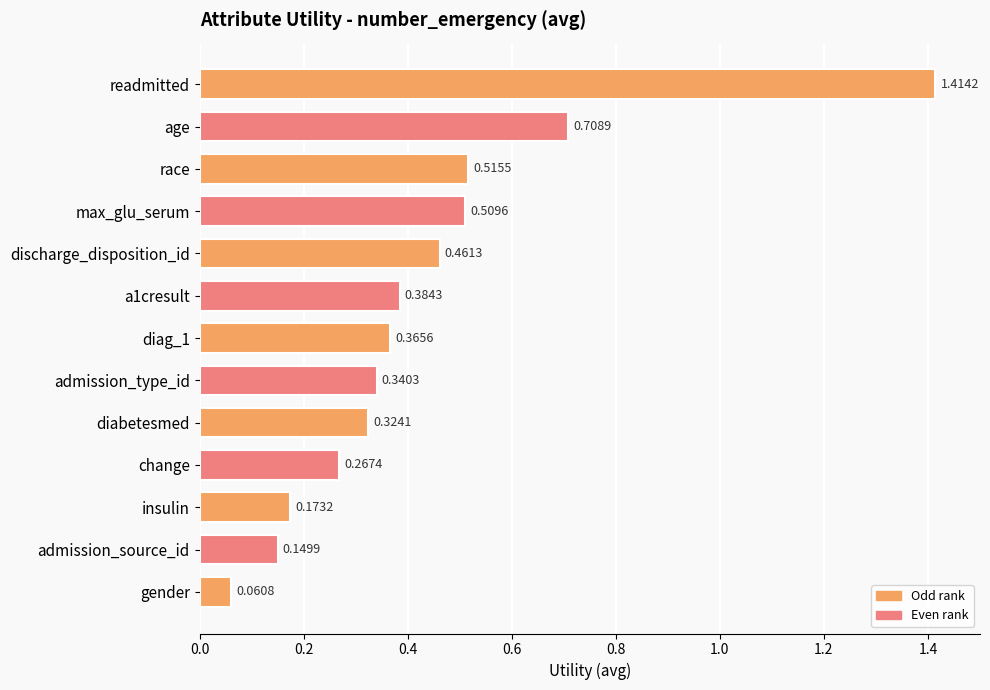

What is the change in value from admission_type_id to gender?

-0.3